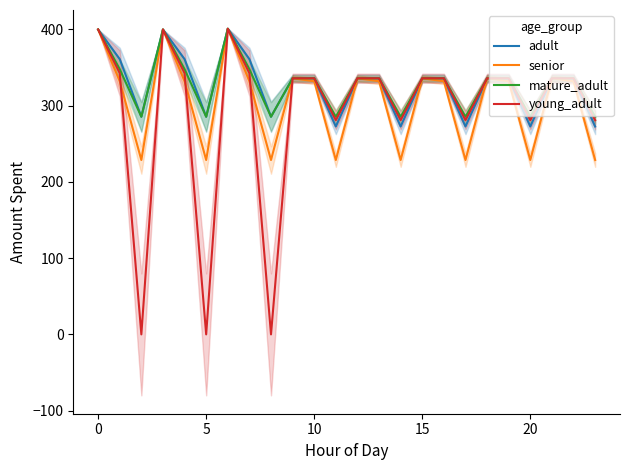

True or false: senior and adult cross at least once.

False